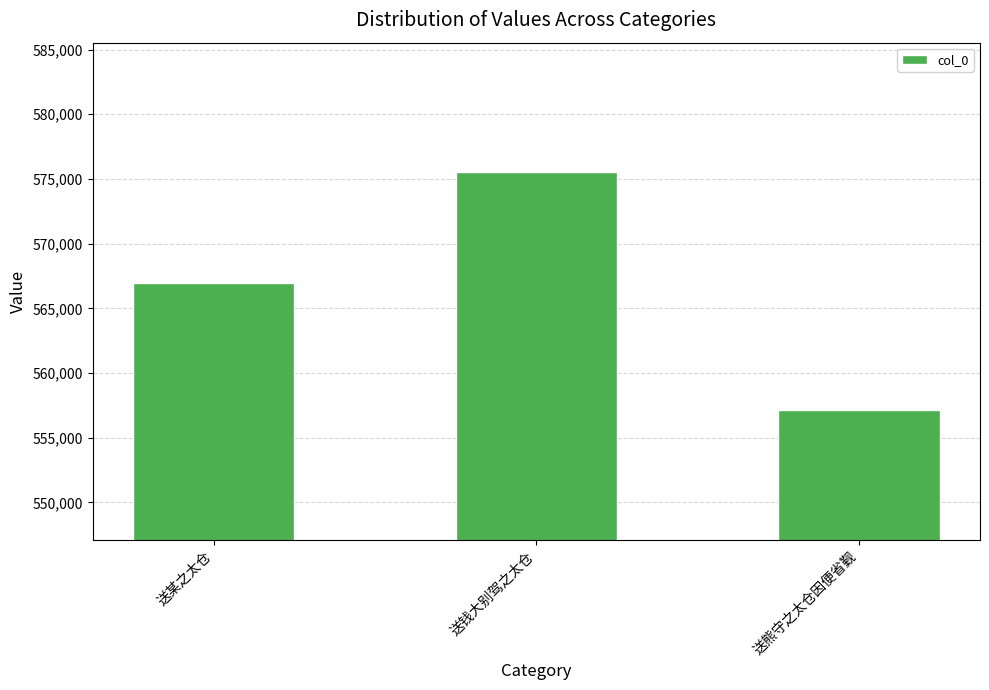

The chart shows a value of 240955 at 送某之太仓. True or false?

False